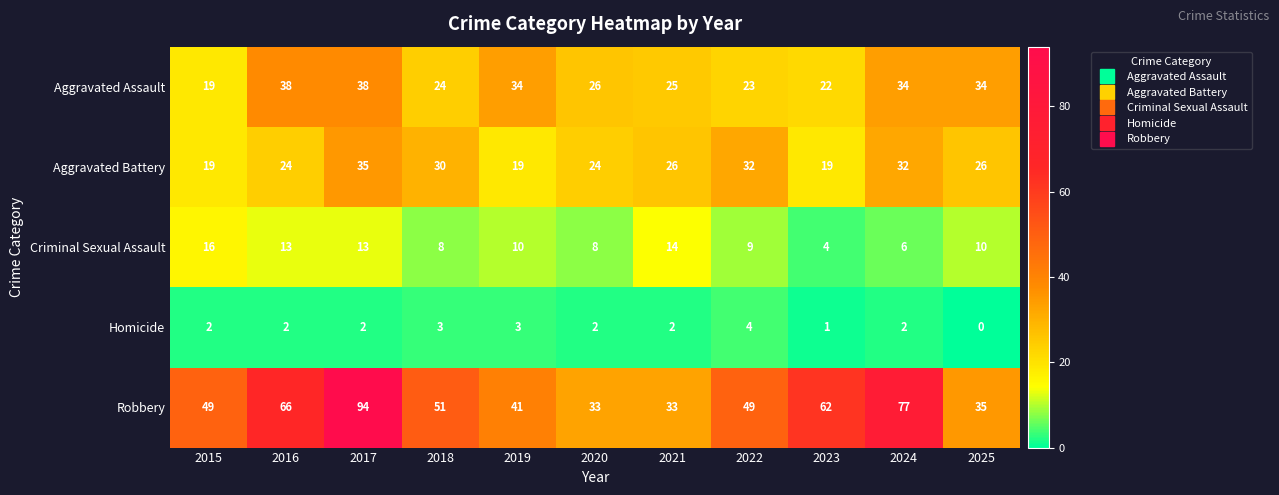

Is it true that Aggravated Battery equals 19 at 2019?

True